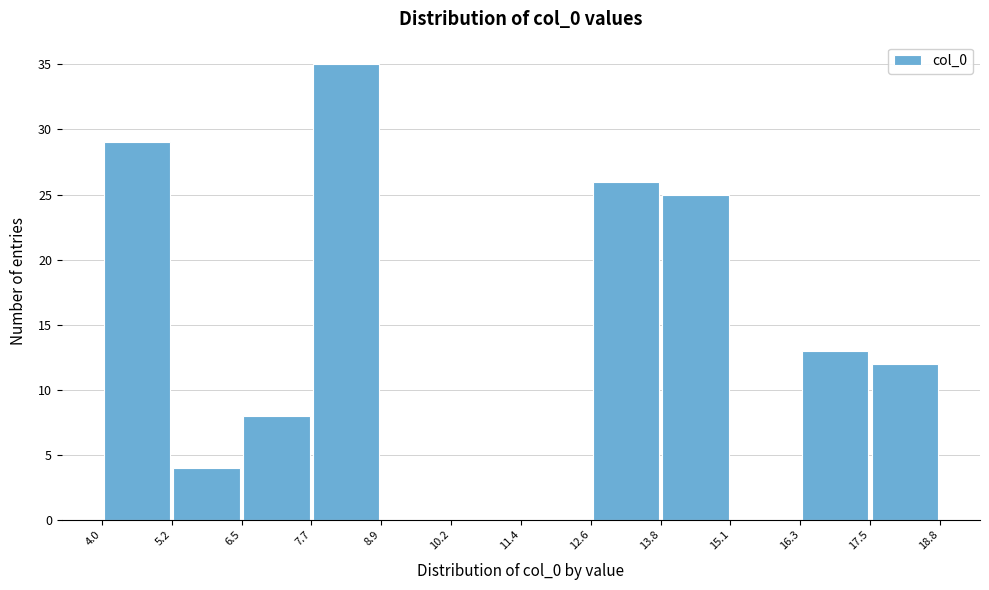

Over which range of the x-axis is the bar tallest?

7.7 to 8.9